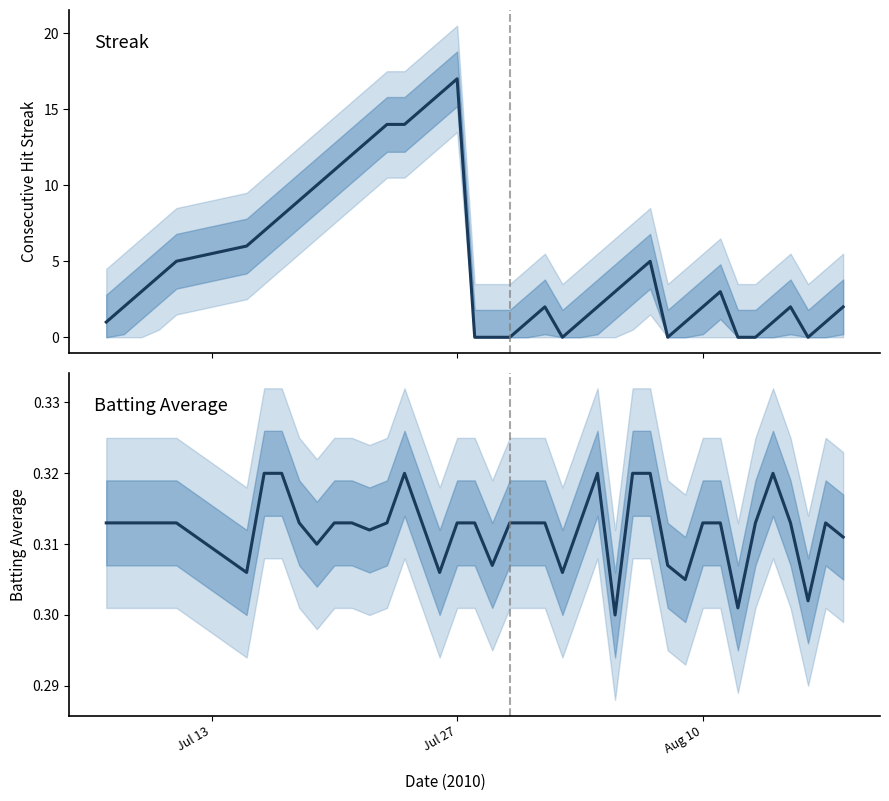

At how many categories does at least one series exceed 11?

7